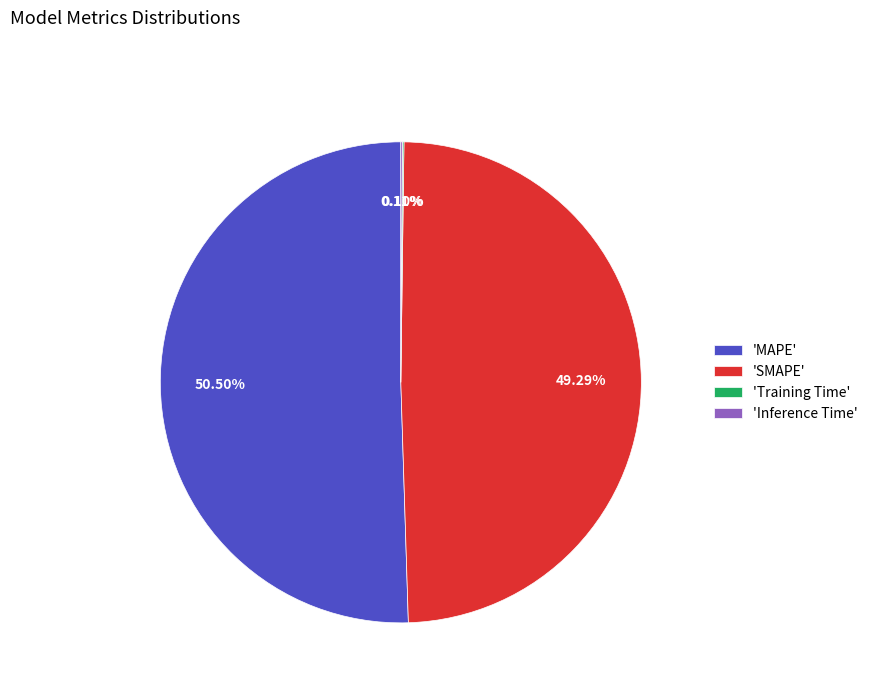

Which slice is the largest?

'MAPE'